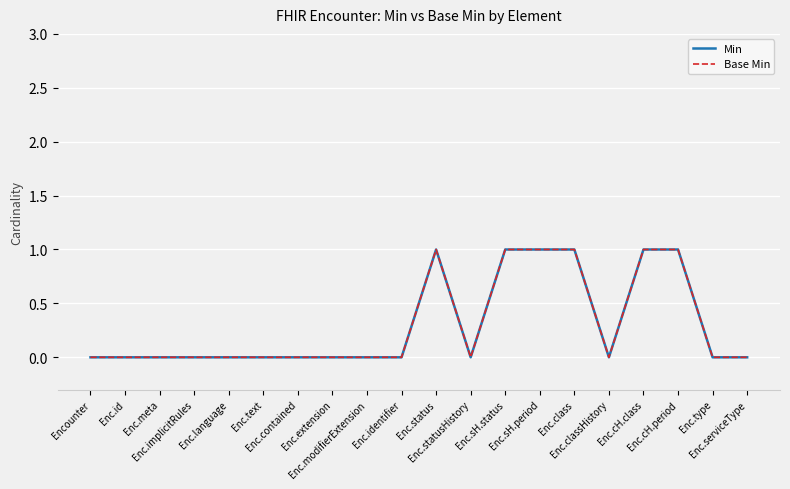

Is this an area chart (filled region under the line)?

No